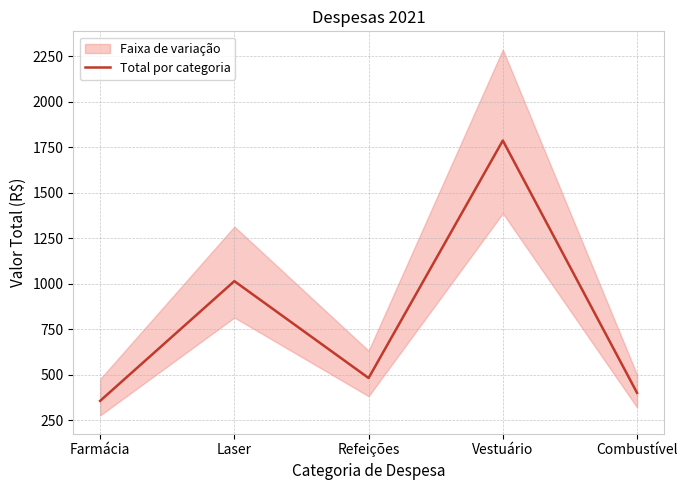

Reading left to right, extract all data points from this chart.

Farmácia=356.0	Laser=1014.5	Refeições=481.8	Vestuário=1787.7	Combustível=400.0